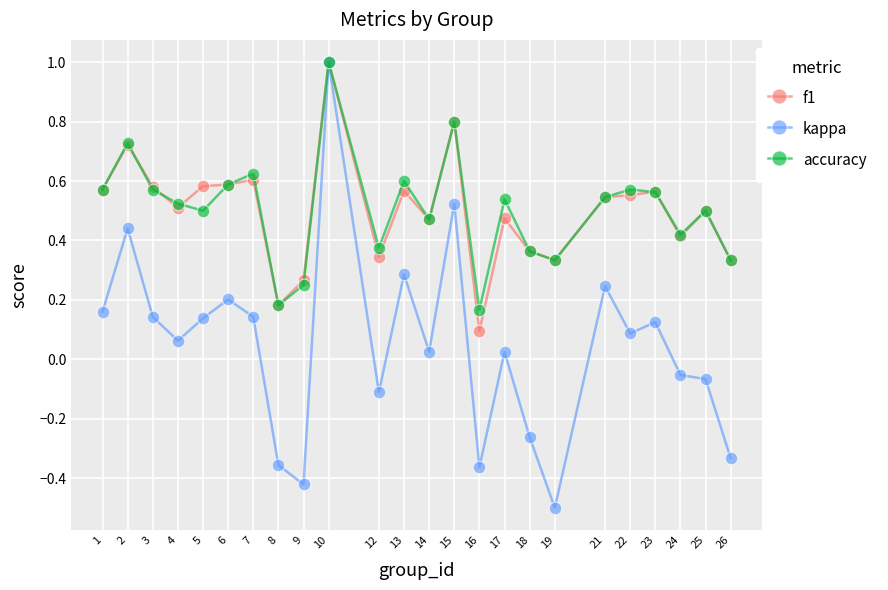

Is it true that f1 equals 0.5 at 17?

True